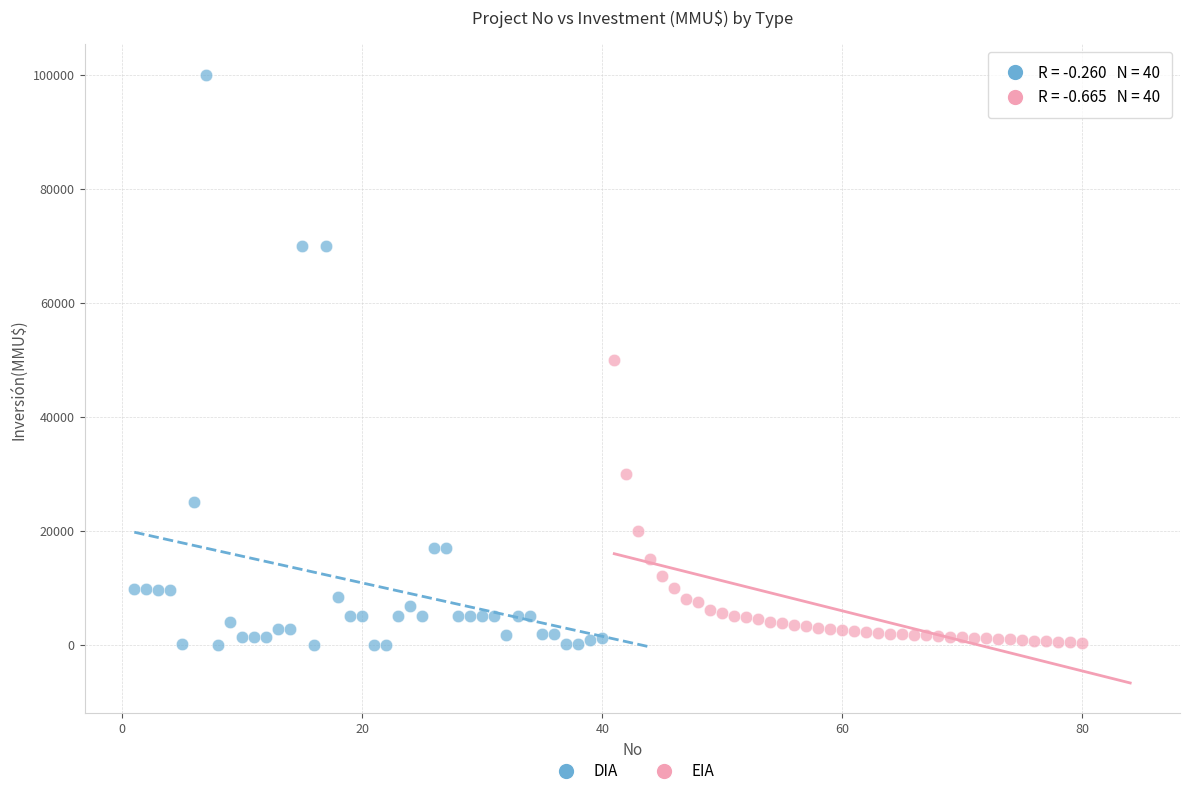

Which series has the largest Y range (max minus min)?

DIA